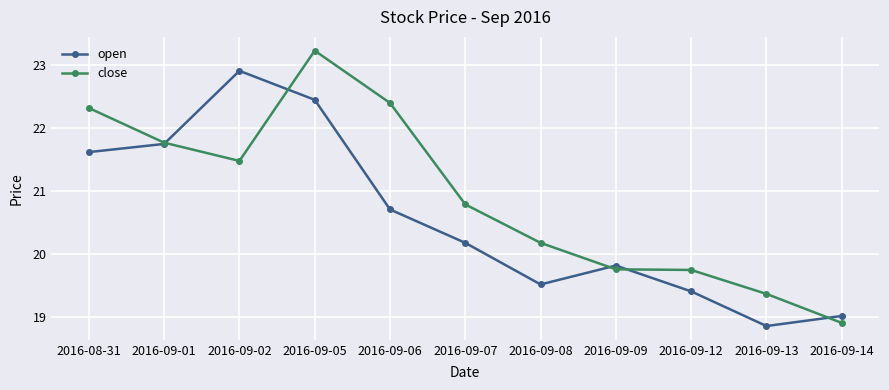

Which series changed the most between 2016-09-07 and 2016-09-09?

close